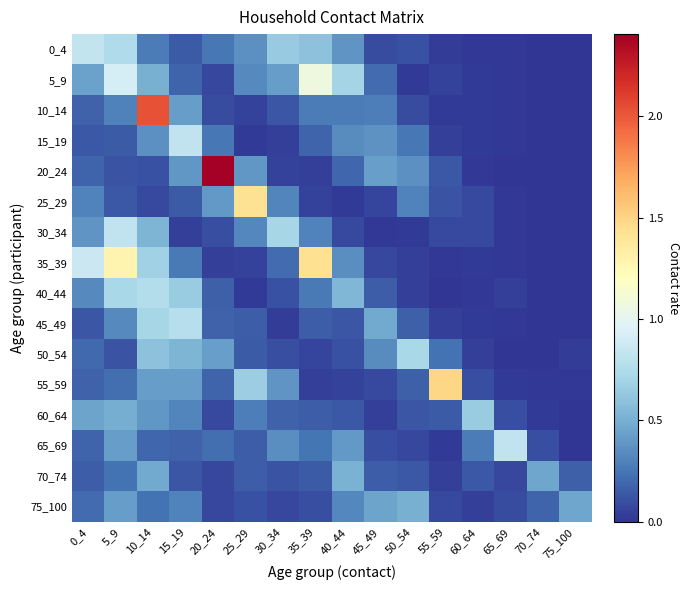

Reading left to right, what are all the values shown in this chart?

0_4: 0_4=0.8	5_9=0.7	10_14=0.3	15_19=0.1	20_24=0.3	25_29=0.4	30_34=0.6	35_39=0.6	40_44=0.4	45_49=0.1	50_54=0.1	55_59=0.0	60_64=0.0	65_69=0.0	70_74=0.0	75_100=0.0
5_9: 0_4=0.4	5_9=0.9	10_14=0.5	15_19=0.2	20_24=0.1	25_29=0.3	30_34=0.4	35_39=1.1	40_44=0.7	45_49=0.2	50_54=0.0	55_59=0.1	60_64=0.0	65_69=0.0	70_74=0.0	75_100=0.0
10_14: 0_4=0.2	5_9=0.3	10_14=2.0	15_19=0.4	20_24=0.1	25_29=0.1	30_34=0.1	35_39=0.3	40_44=0.3	45_49=0.3	50_54=0.1	55_59=0.0	60_64=0.0	65_69=0.0	70_74=0.0	75_100=0.0
15_19: 0_4=0.1	5_9=0.1	10_14=0.4	15_19=0.8	20_24=0.3	25_29=0.0	30_34=0.0	35_39=0.2	40_44=0.3	45_49=0.4	50_54=0.3	55_59=0.0	60_64=0.0	65_69=0.0	70_74=0.0	75_100=0.0
20_24: 0_4=0.2	5_9=0.1	10_14=0.1	15_19=0.4	20_24=2.4	25_29=0.4	30_34=0.1	35_39=0.0	40_44=0.2	45_49=0.4	50_54=0.4	55_59=0.1	60_64=0.0	65_69=0.0	70_74=0.0	75_100=0.0
25_29: 0_4=0.3	5_9=0.1	10_14=0.1	15_19=0.1	20_24=0.4	25_29=1.4	30_34=0.3	35_39=0.1	40_44=0.0	45_49=0.1	50_54=0.3	55_59=0.1	60_64=0.1	65_69=0.0	70_74=0.0	75_100=0.0
30_34: 0_4=0.4	5_9=0.8	10_14=0.5	15_19=0.0	20_24=0.1	25_29=0.3	30_34=0.7	35_39=0.3	40_44=0.1	45_49=0.0	50_54=0.0	55_59=0.1	60_64=0.1	65_69=0.0	70_74=0.0	75_100=0.0
35_39: 0_4=0.9	5_9=1.3	10_14=0.7	15_19=0.3	20_24=0.0	25_29=0.1	30_34=0.2	35_39=1.4	40_44=0.3	45_49=0.1	50_54=0.0	55_59=0.0	60_64=0.0	65_69=0.0	70_74=0.0	75_100=0.0
40_44: 0_4=0.3	5_9=0.7	10_14=0.8	15_19=0.7	20_24=0.2	25_29=0.0	30_34=0.1	35_39=0.3	40_44=0.5	45_49=0.2	50_54=0.0	55_59=0.0	60_64=0.0	65_69=0.0	70_74=0.0	75_100=0.0
45_49: 0_4=0.1	5_9=0.3	10_14=0.7	15_19=0.8	20_24=0.2	25_29=0.2	30_34=0.0	35_39=0.2	40_44=0.1	45_49=0.5	50_54=0.2	55_59=0.0	60_64=0.0	65_69=0.0	70_74=0.0	75_100=0.0
50_54: 0_4=0.2	5_9=0.1	10_14=0.6	15_19=0.5	20_24=0.4	25_29=0.1	30_34=0.1	35_39=0.1	40_44=0.1	45_49=0.3	50_54=0.7	55_59=0.2	60_64=0.0	65_69=0.0	70_74=0.0	75_100=0.0
55_59: 0_4=0.2	5_9=0.2	10_14=0.4	15_19=0.4	20_24=0.2	25_29=0.7	30_34=0.4	35_39=0.0	40_44=0.1	45_49=0.1	50_54=0.2	55_59=1.5	60_64=0.1	65_69=0.0	70_74=0.0	75_100=0.0
60_64: 0_4=0.4	5_9=0.5	10_14=0.4	15_19=0.3	20_24=0.1	25_29=0.3	30_34=0.2	35_39=0.2	40_44=0.1	45_49=0.0	50_54=0.1	55_59=0.1	60_64=0.7	65_69=0.1	70_74=0.0	75_100=0.0
65_69: 0_4=0.2	5_9=0.4	10_14=0.2	15_19=0.2	20_24=0.2	25_29=0.2	30_34=0.4	35_39=0.2	40_44=0.4	45_49=0.1	50_54=0.1	55_59=0.0	60_64=0.3	65_69=0.8	70_74=0.1	75_100=0.0
70_74: 0_4=0.2	5_9=0.2	10_14=0.5	15_19=0.1	20_24=0.1	25_29=0.2	30_34=0.1	35_39=0.1	40_44=0.5	45_49=0.2	50_54=0.1	55_59=0.0	60_64=0.1	65_69=0.1	70_74=0.5	75_100=0.2
75_100: 0_4=0.2	5_9=0.4	10_14=0.2	15_19=0.3	20_24=0.1	25_29=0.1	30_34=0.1	35_39=0.1	40_44=0.3	45_49=0.4	50_54=0.5	55_59=0.1	60_64=0.0	65_69=0.1	70_74=0.2	75_100=0.5